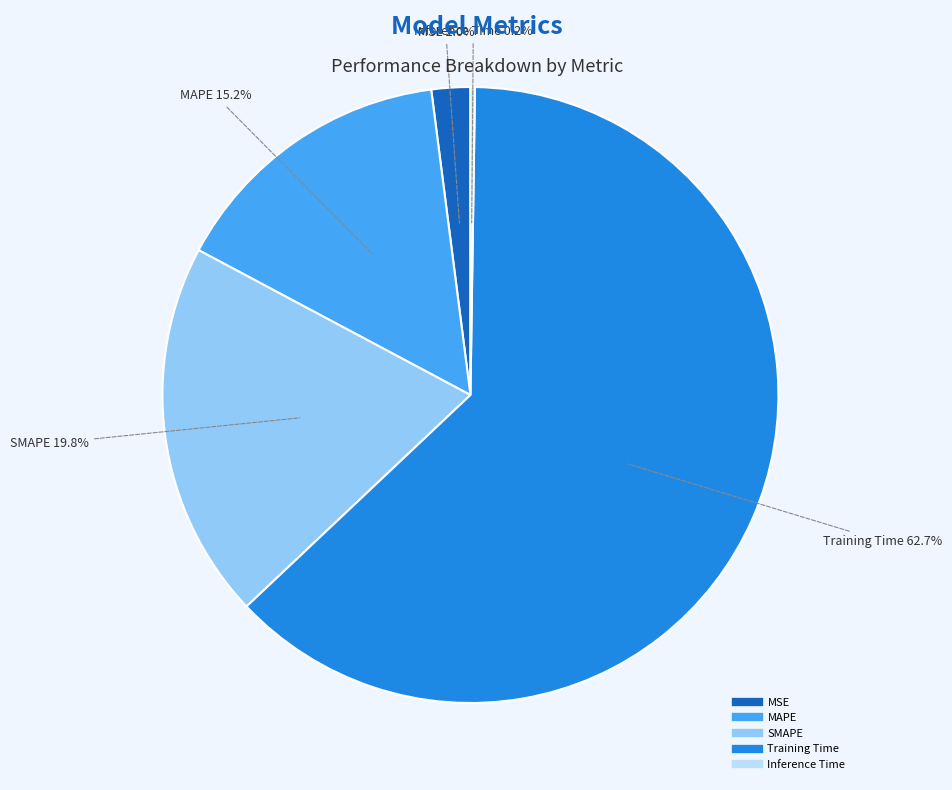

Which category has the biggest portion of the pie?

Training Time